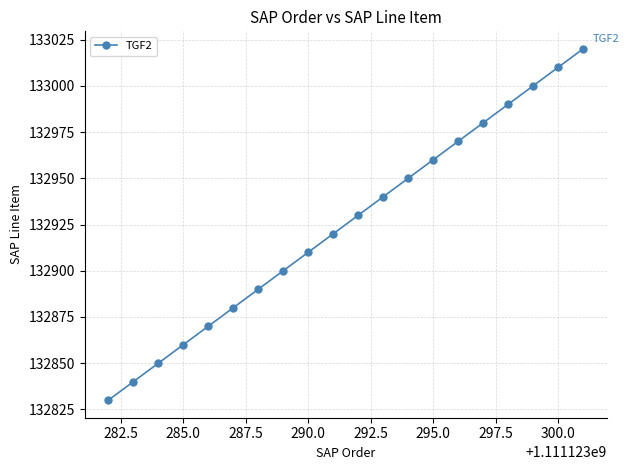

What is the minimum value shown in the chart?

132830